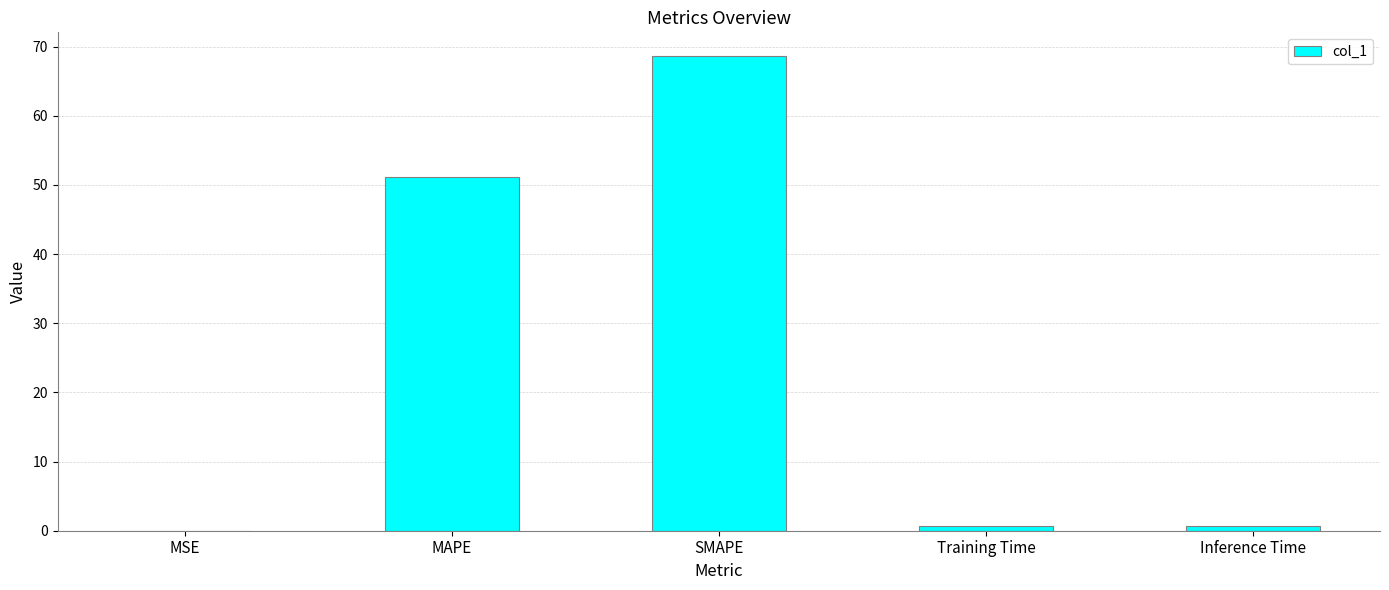

What is the sum of all values?

121.2